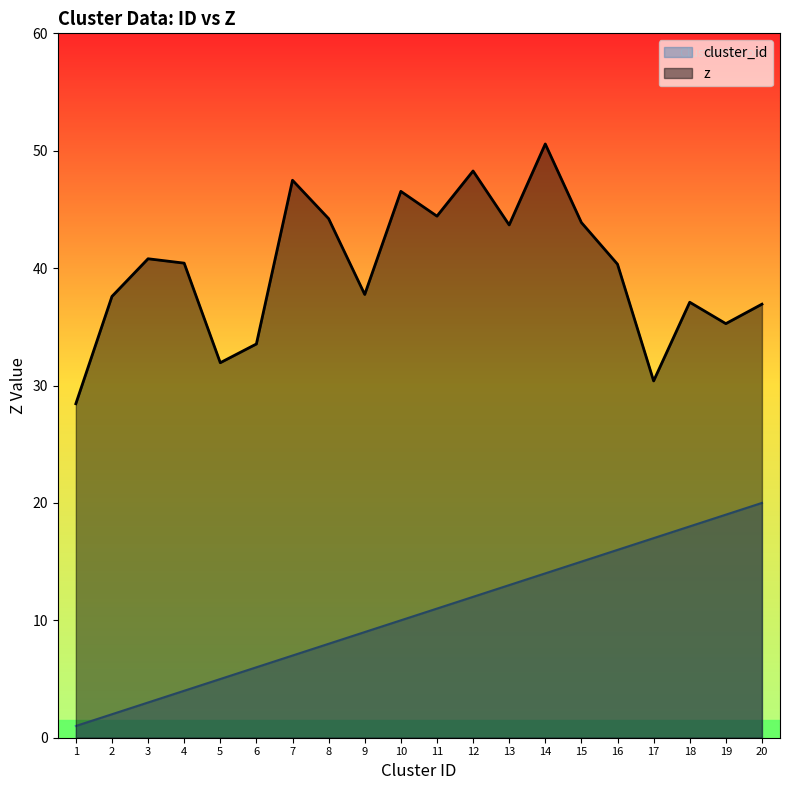

Rank the series by their average value, from lowest to highest.

cluster_id, z